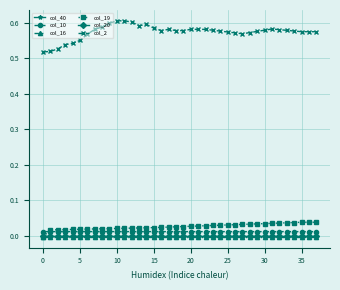

Which series has the largest range (max minus min)?

col_2